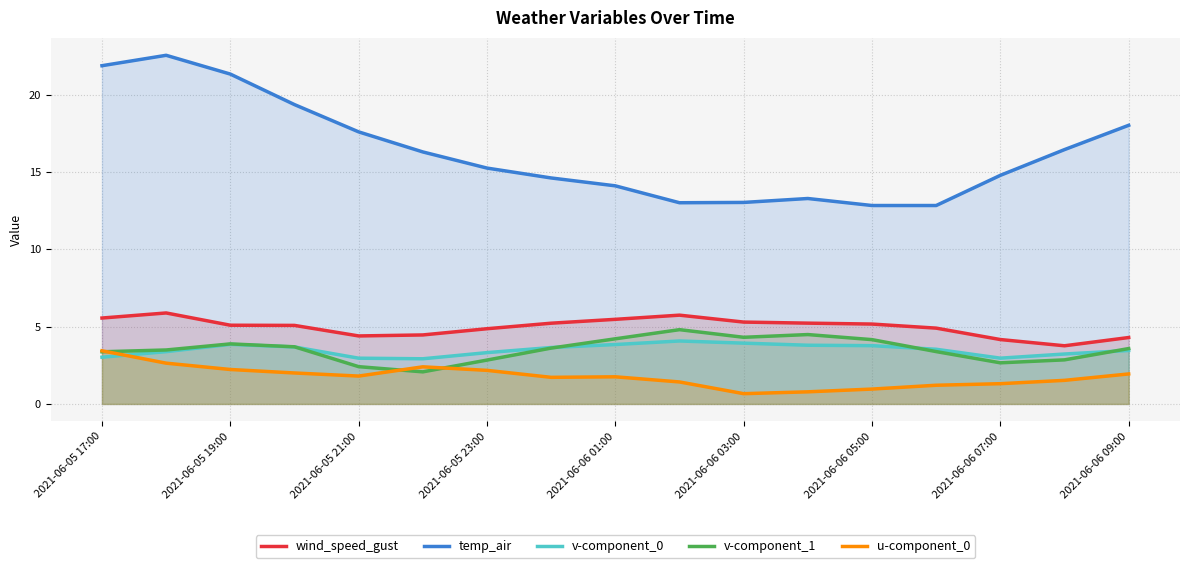

At which label is temp_air closest to 17?

2021-06-06 08:00